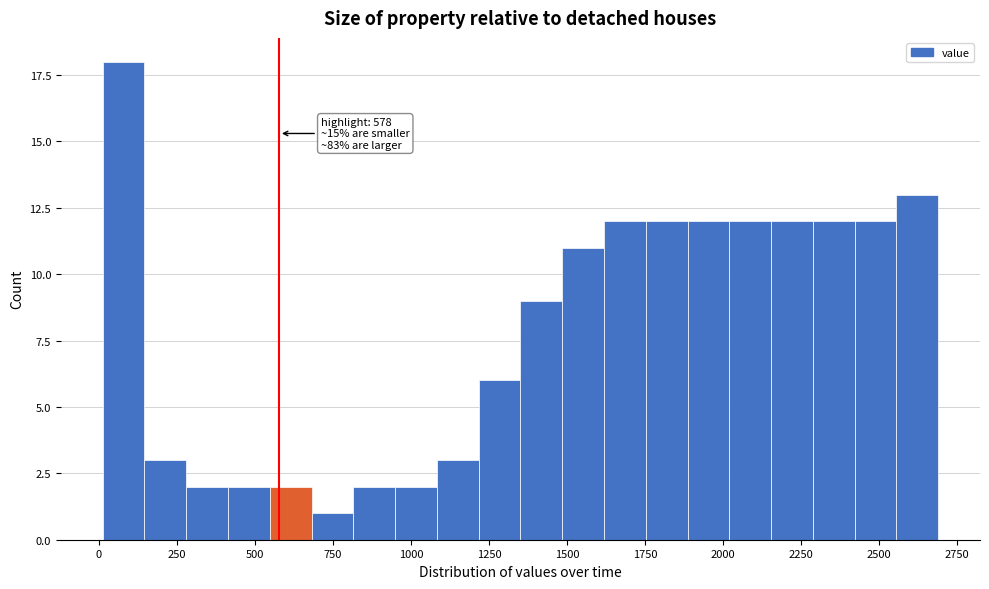

Read against the x-axis, roughly where is the centre of the tallest bar?

100